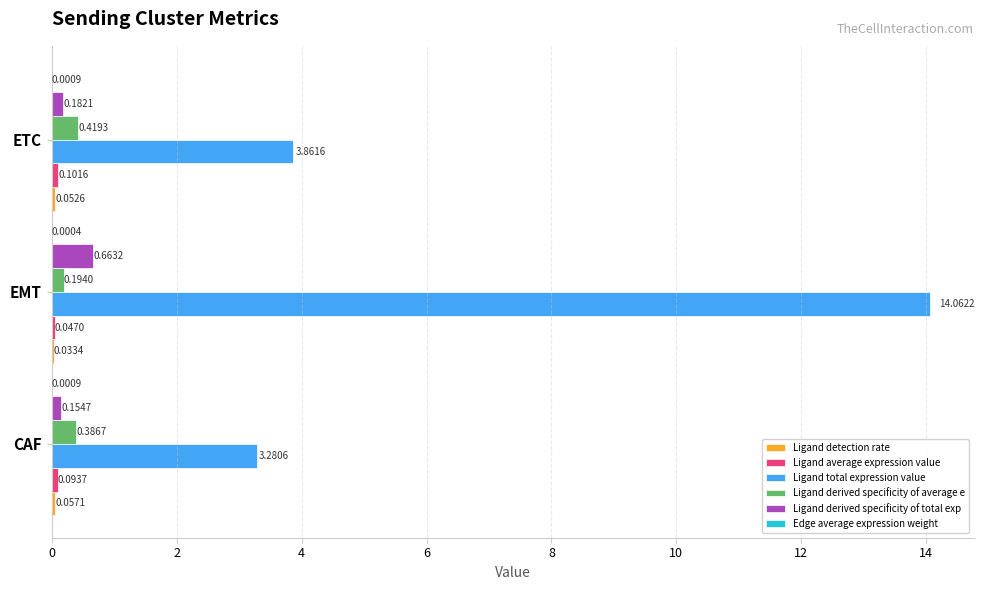

What is the total value across all series at CAF?

4.0